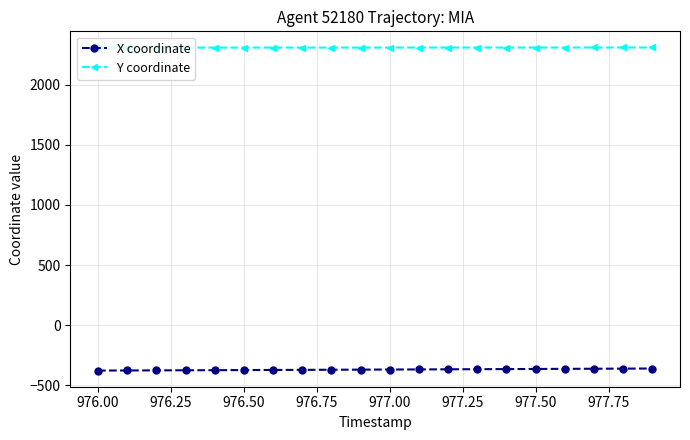

Does the chart display data point markers on the line(s)?

Yes